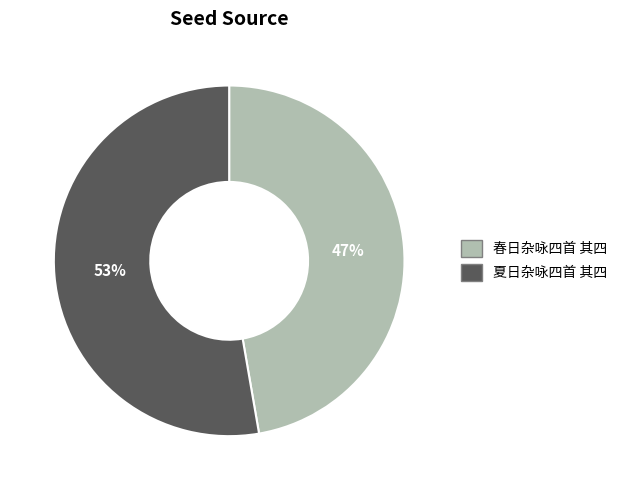

Between 夏日杂咏四首 其四 and 春日杂咏四首 其四, which is larger?

夏日杂咏四首 其四